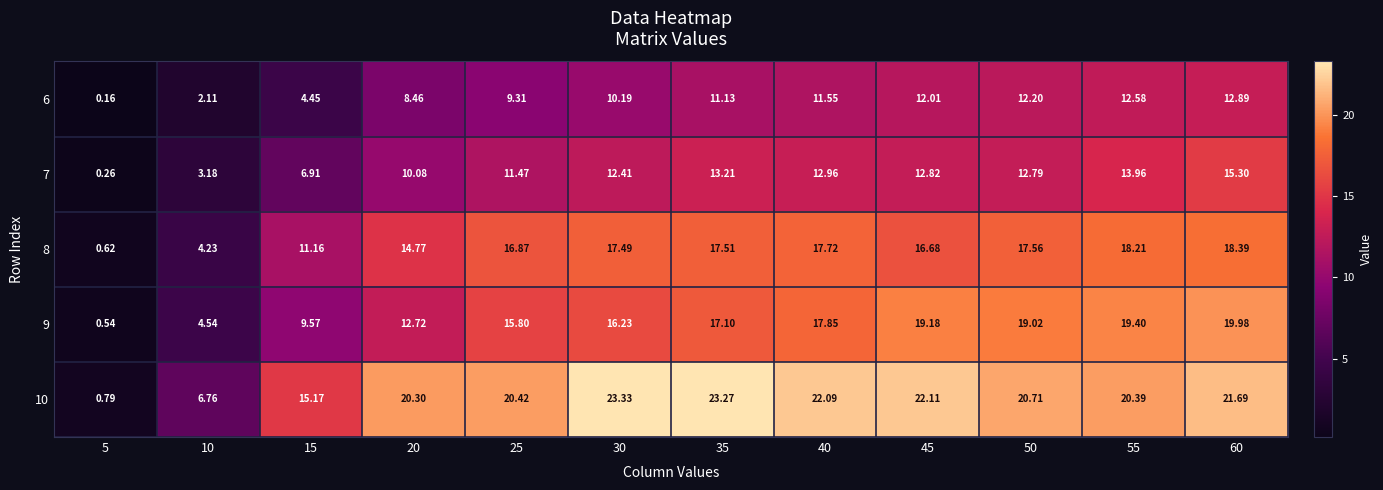

Is the value of 6 at 15 greater than the value of 10 at 25?

No